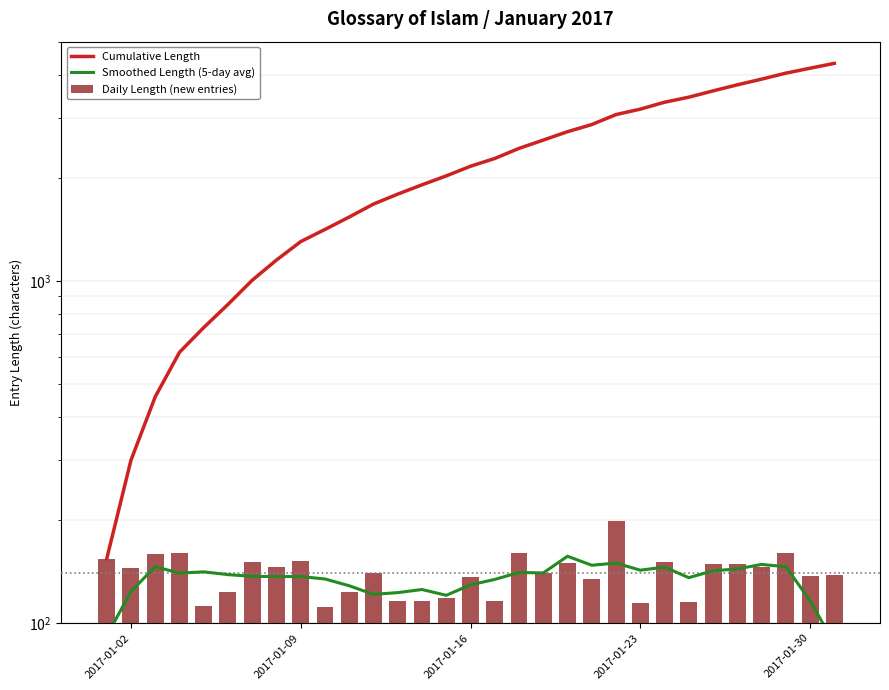

The Cumulative Length series shows 5030.4 at 23. True or false?

False